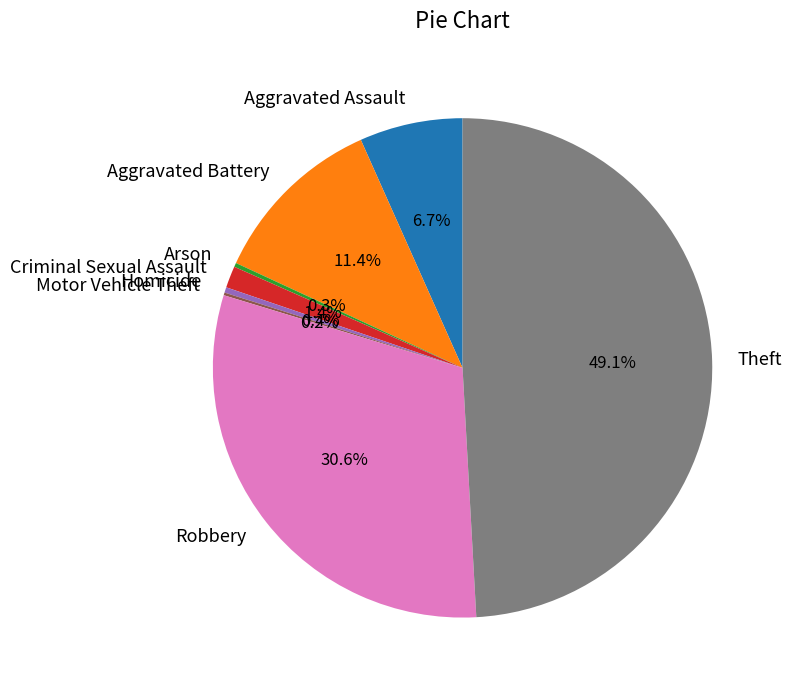

True or false: Aggravated Battery accounts for 2% of the total.

False